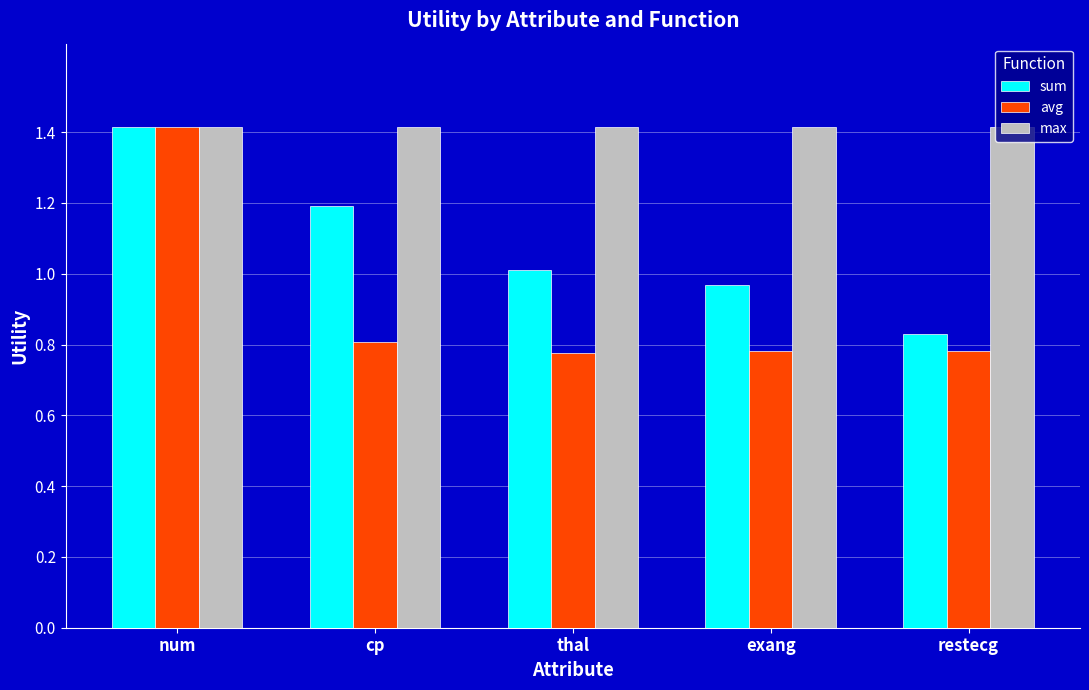

List the labels in order of sum value, smallest first.

restecg, exang, thal, cp, num